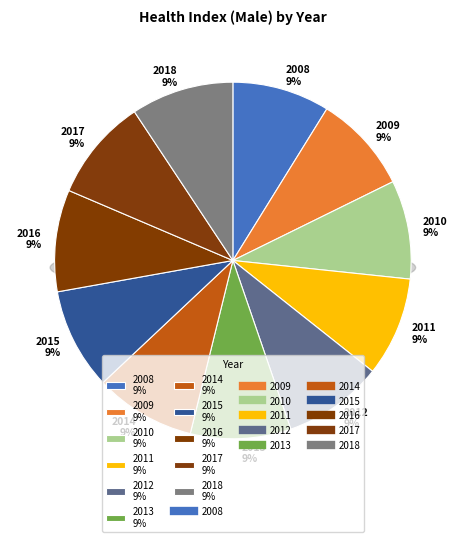

Is there a majority slice in this chart?

No